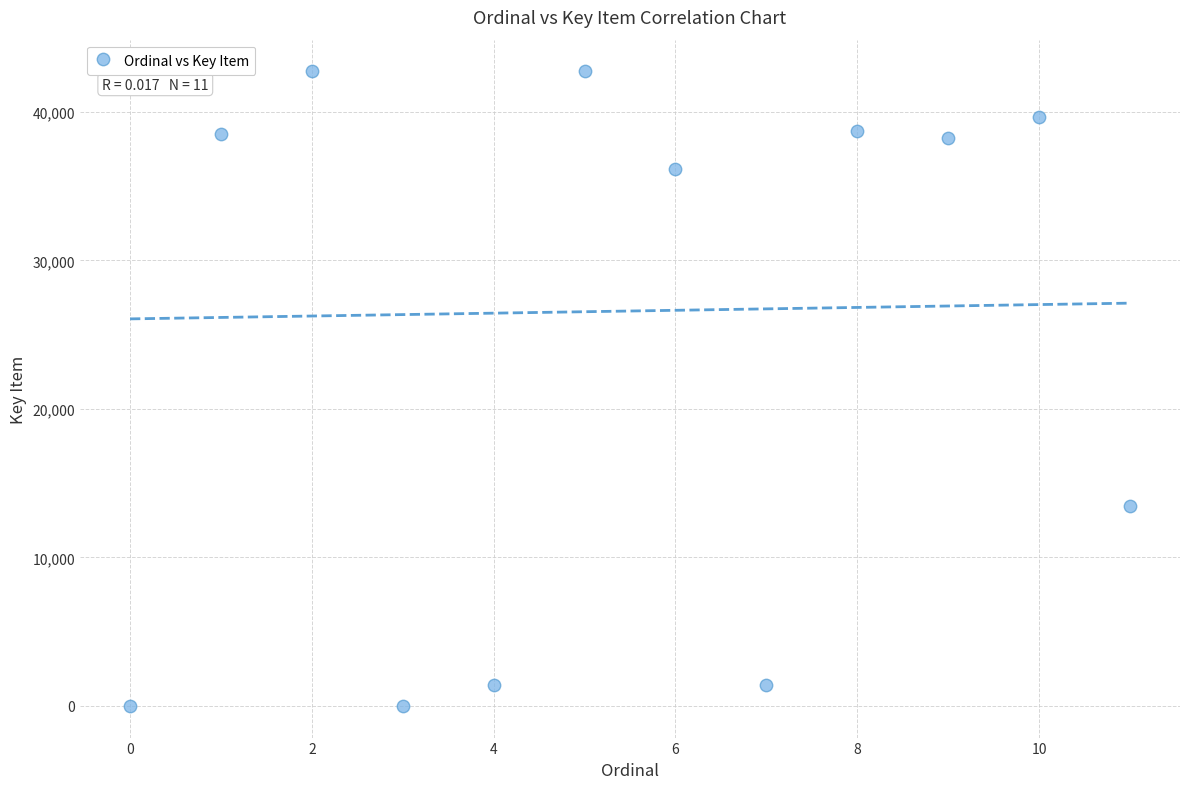

What is the range of Y values (max minus min)?

42721